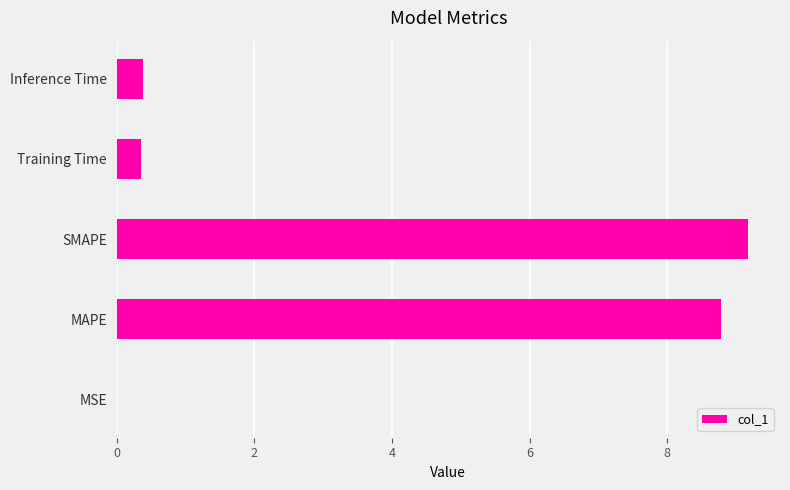

What is the sum of all values?

18.7